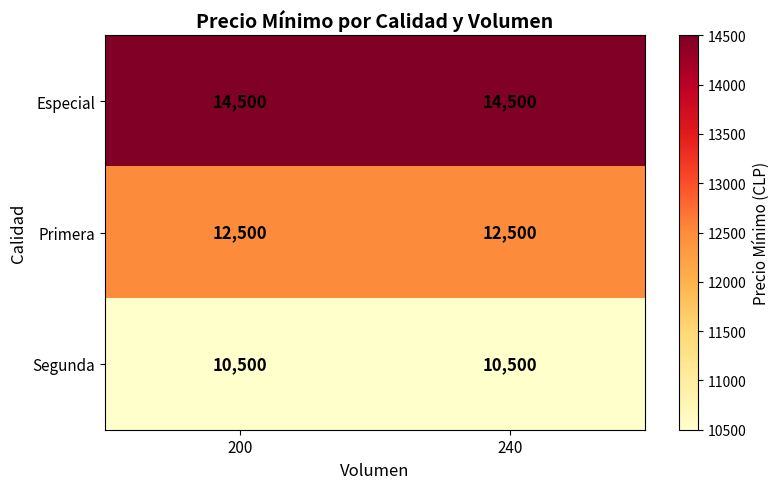

What is the smallest value displayed?

10500